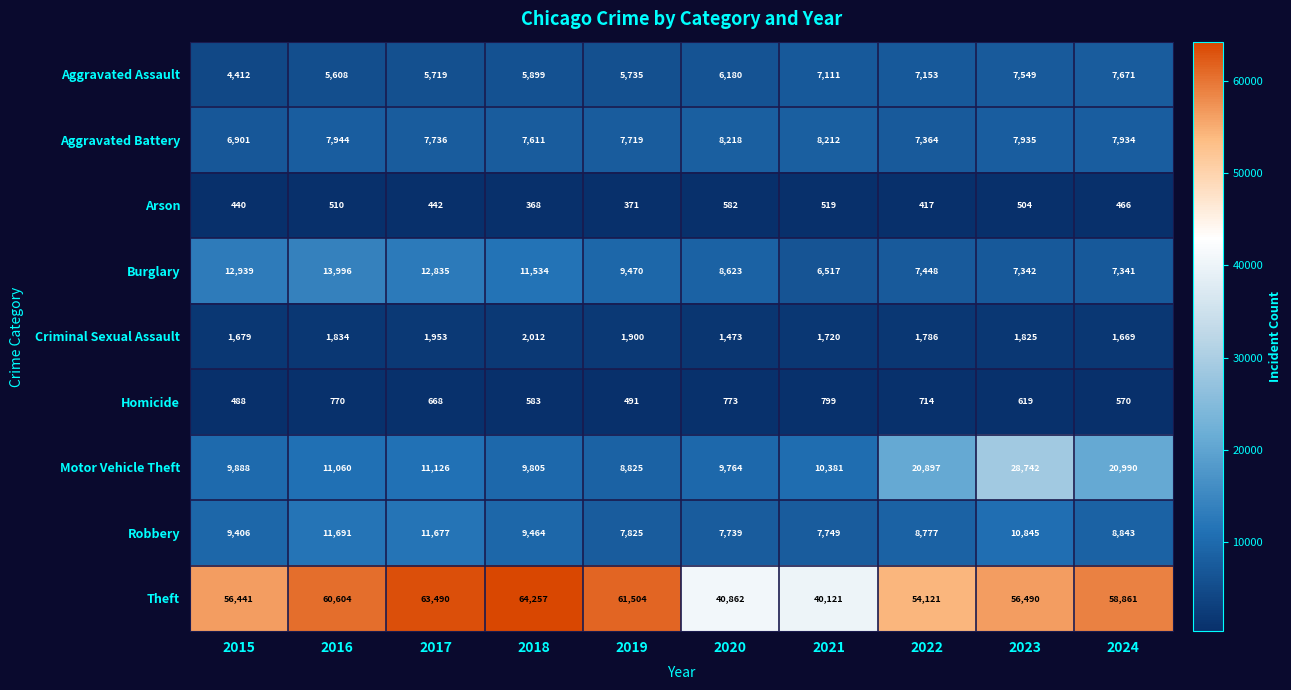

Rank the series by their maximum value, from lowest to highest.

Arson, Homicide, Criminal Sexual Assault, Aggravated Assault, Aggravated Battery, Robbery, Burglary, Motor Vehicle Theft, Theft